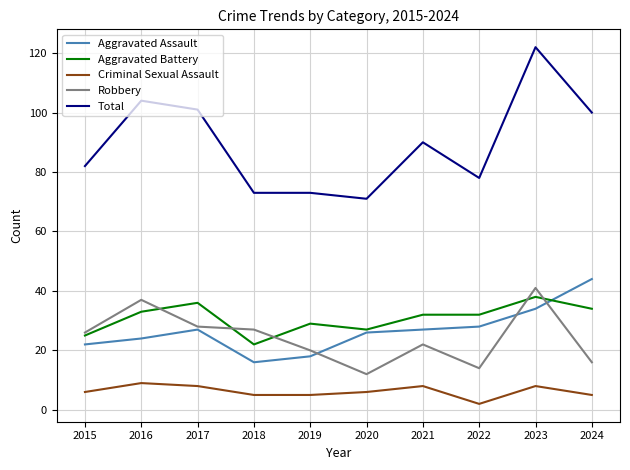

What is the smallest value displayed?

2